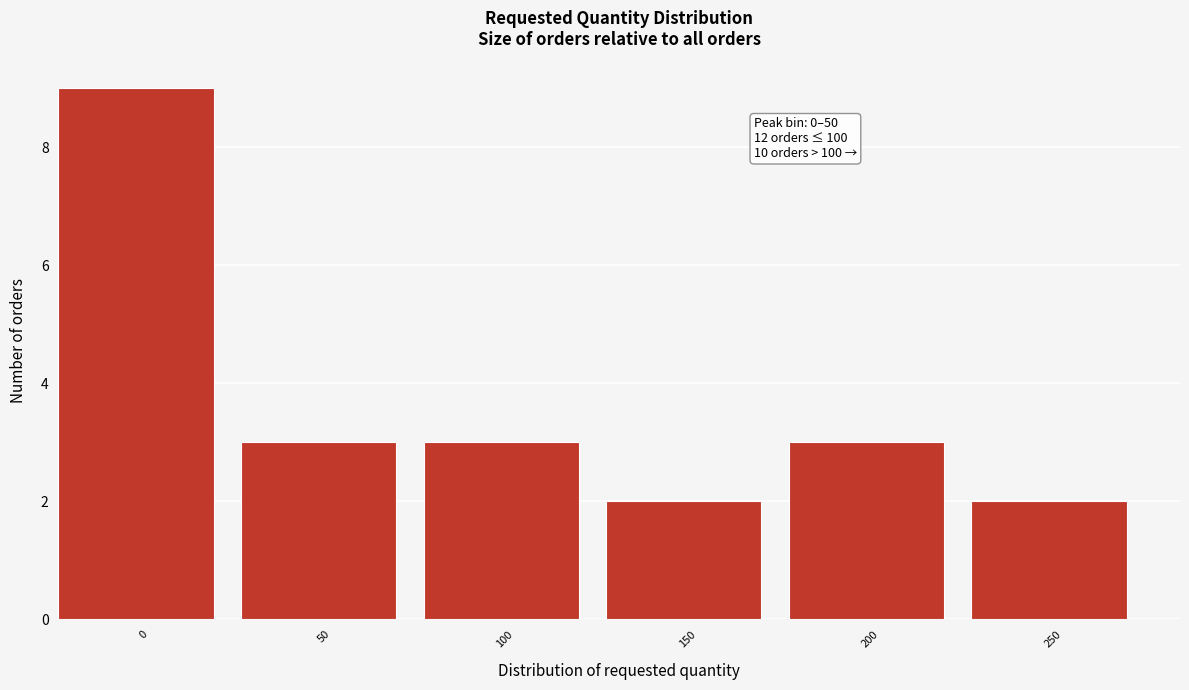

Reading left to right, extract all data points from this chart.

0=9	50=3	100=3	150=2	200=3	250=2